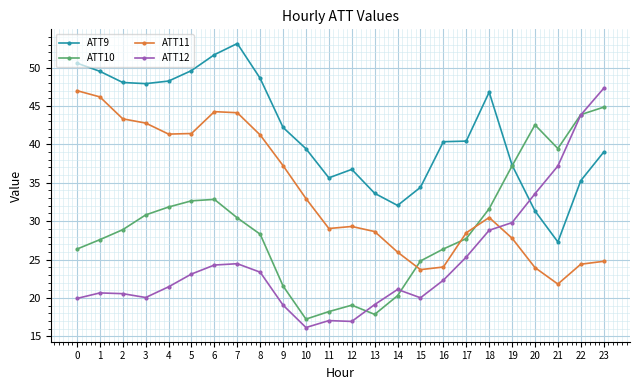

Between 15 and 23, which series saw the biggest shift?

ATT12